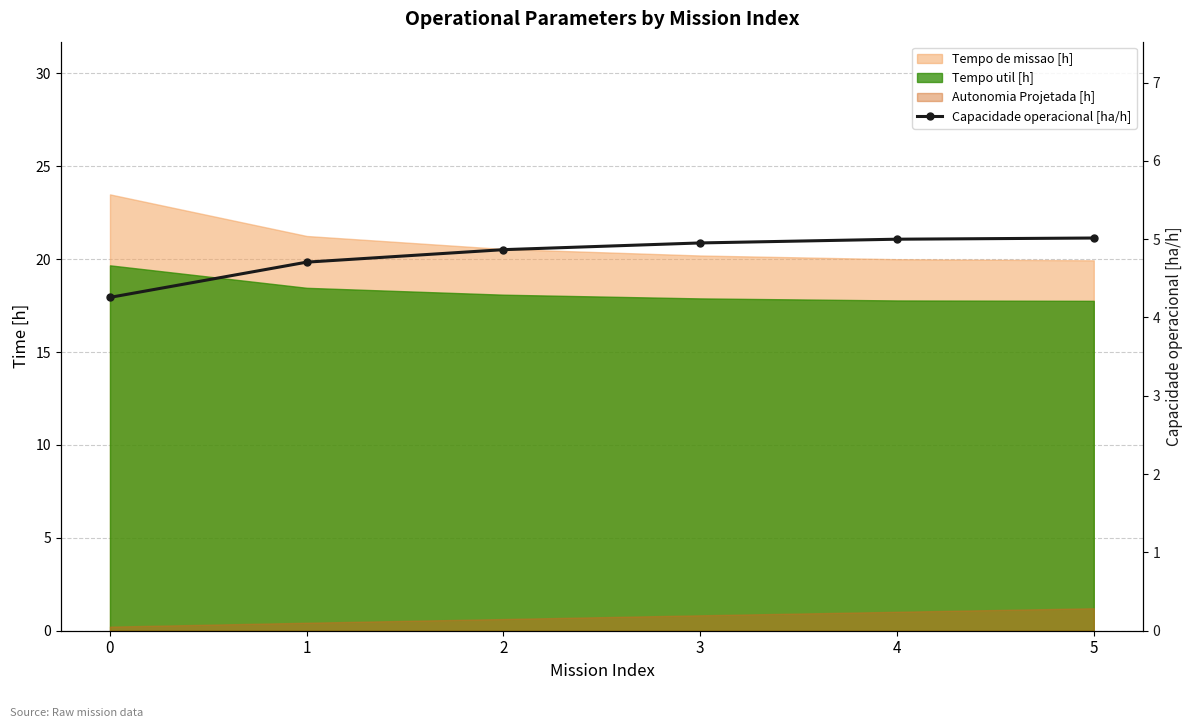

The chart shows a value of 4.3 at 0. True or false?

True